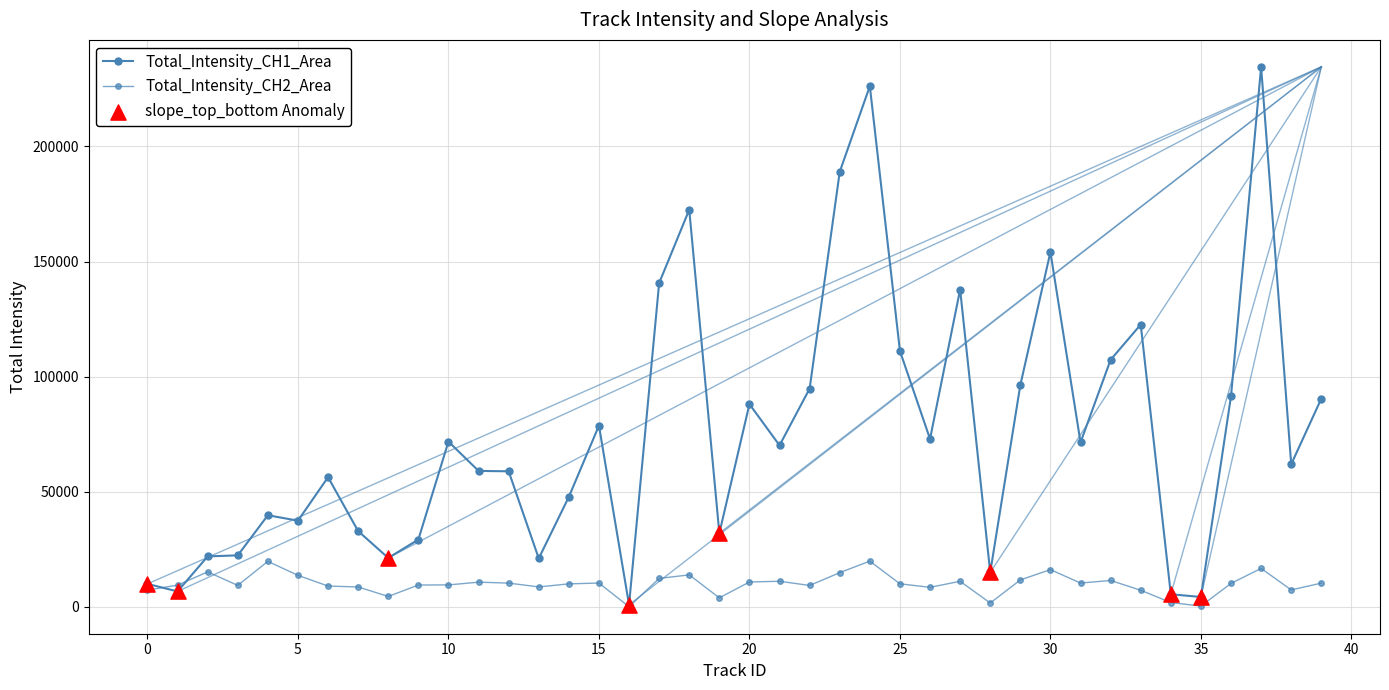

At how many categories does at least one series exceed 75427?

16